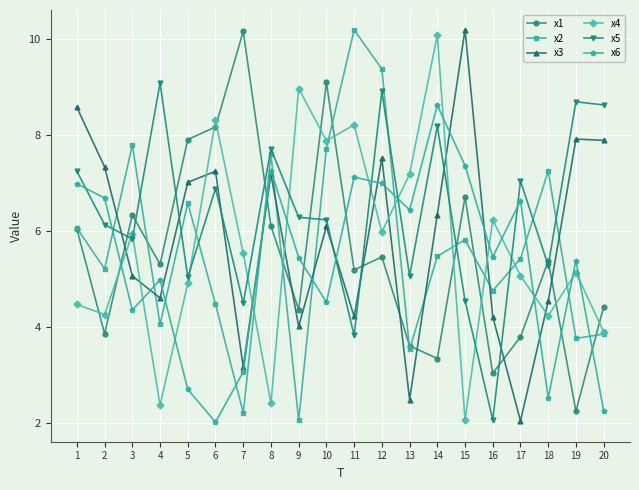

Which series changed the most between 12 and 17?

x3